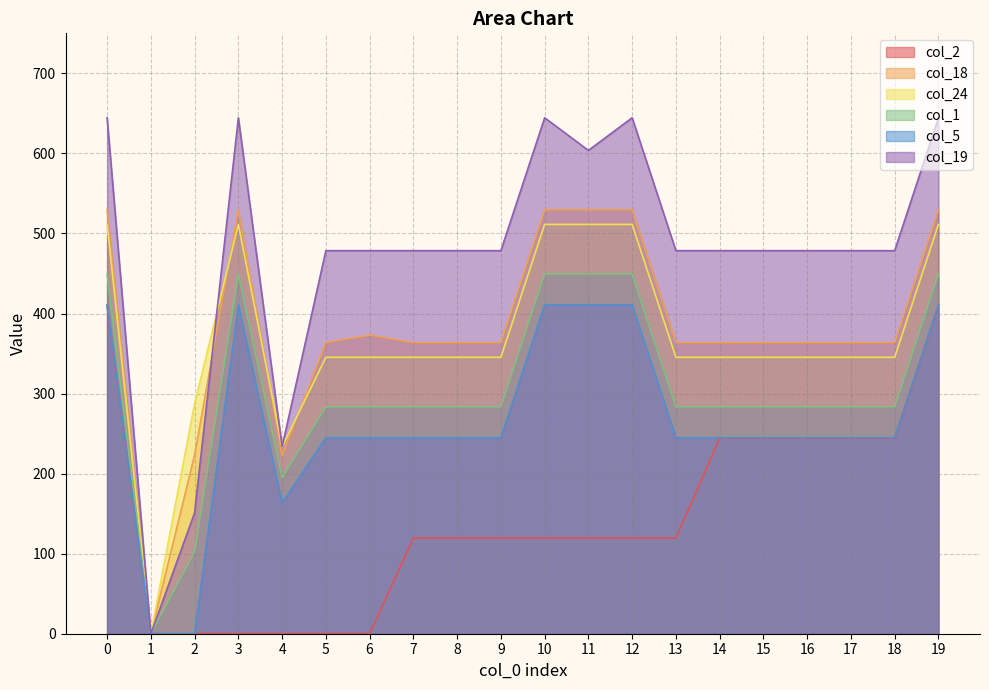

Rank the series by their maximum value, from highest to lowest.

col_19, col_18, col_24, col_1, col_5, col_2